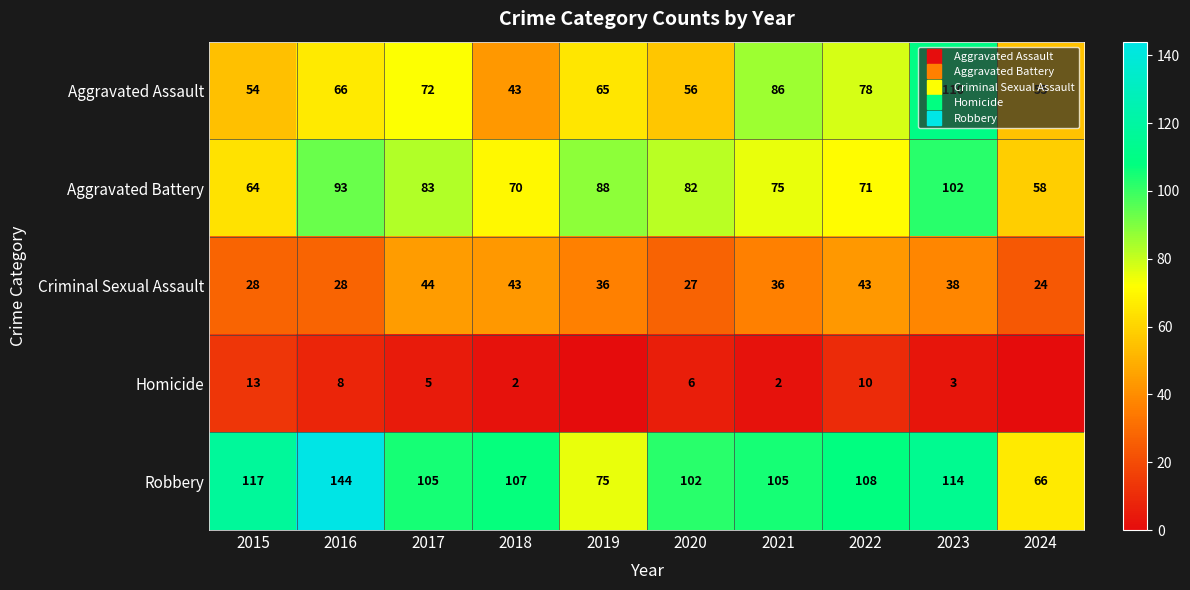

What value does the Aggravated Battery series have at 2024, to the nearest 10?

60